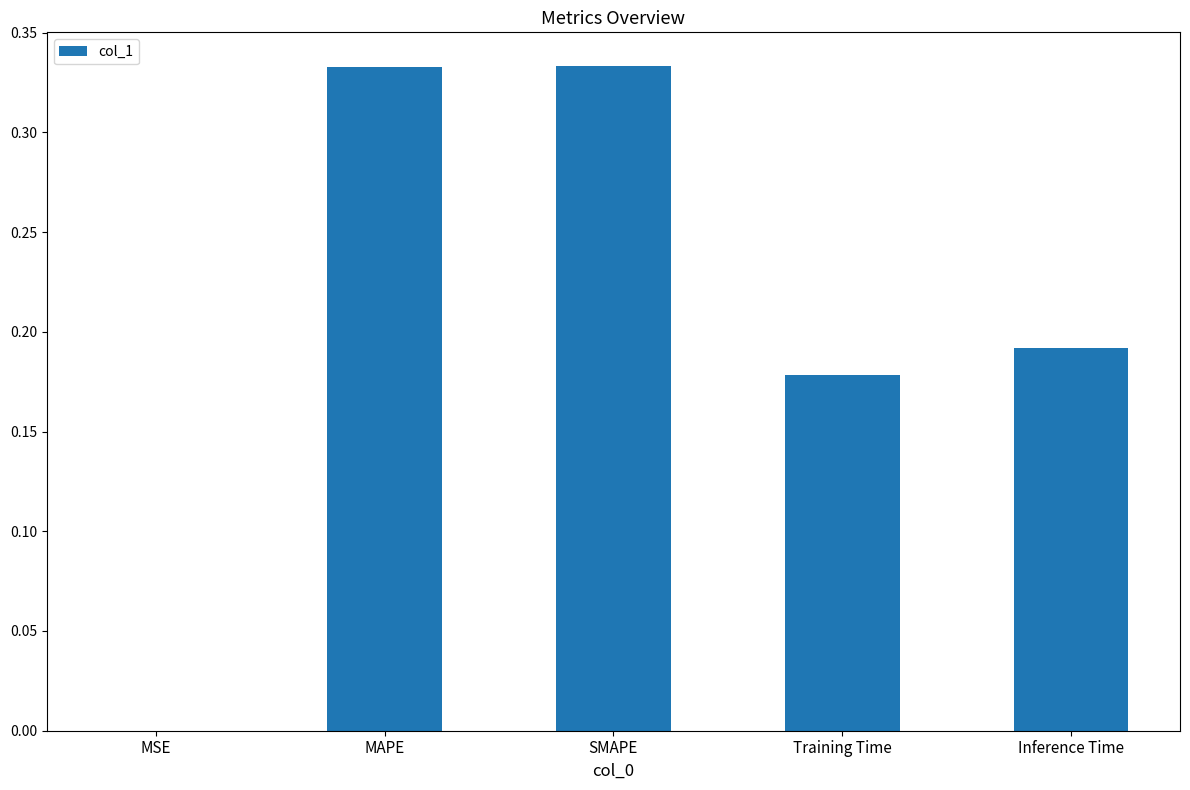

Which has a higher value, MAPE or Inference Time?

MAPE